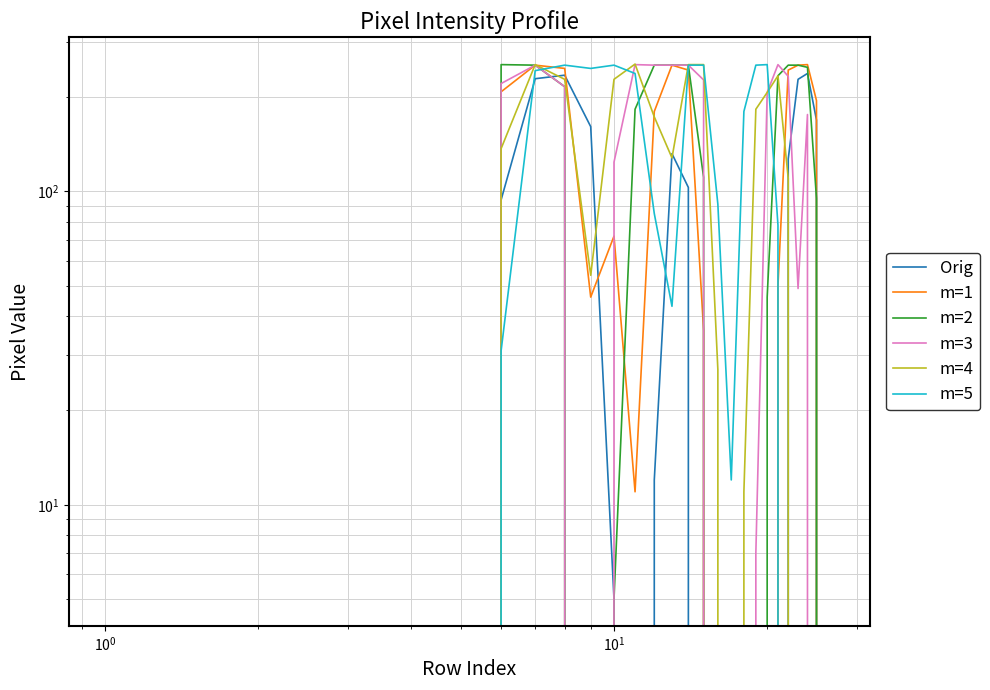

Reading left to right, transcribe all the data shown in this chart.

Orig: 0	0	0	0	0	0	94	229	235	161	5	0	12	132	103	0	0	0	0	0	0	0	127	228	238	169	0	0
m=1: 0	0	0	0	0	0	208	253	247	46	72	11	180	253	244	36	0	0	0	0	0	50	244	253	254	195	0	0
m=2: 0	0	0	0	0	0	254	253	216	0	5	183	253	253	253	111	0	0	0	0	46	234	253	253	249	95	0	0
m=3: 0	0	0	0	0	0	221	253	216	0	124	254	253	253	253	227	0	0	0	7	207	254	233	49	176	0	0	0
m=4: 0	0	0	0	0	0	137	254	228	54	228	255	173	128	254	254	27	0	11	183	207	234	110	0	0	0	0	0
m=5: 0	0	0	0	0	0	31	243	253	247	253	238	85	43	253	253	91	12	180	253	254	78	0	0	0	0	0	0